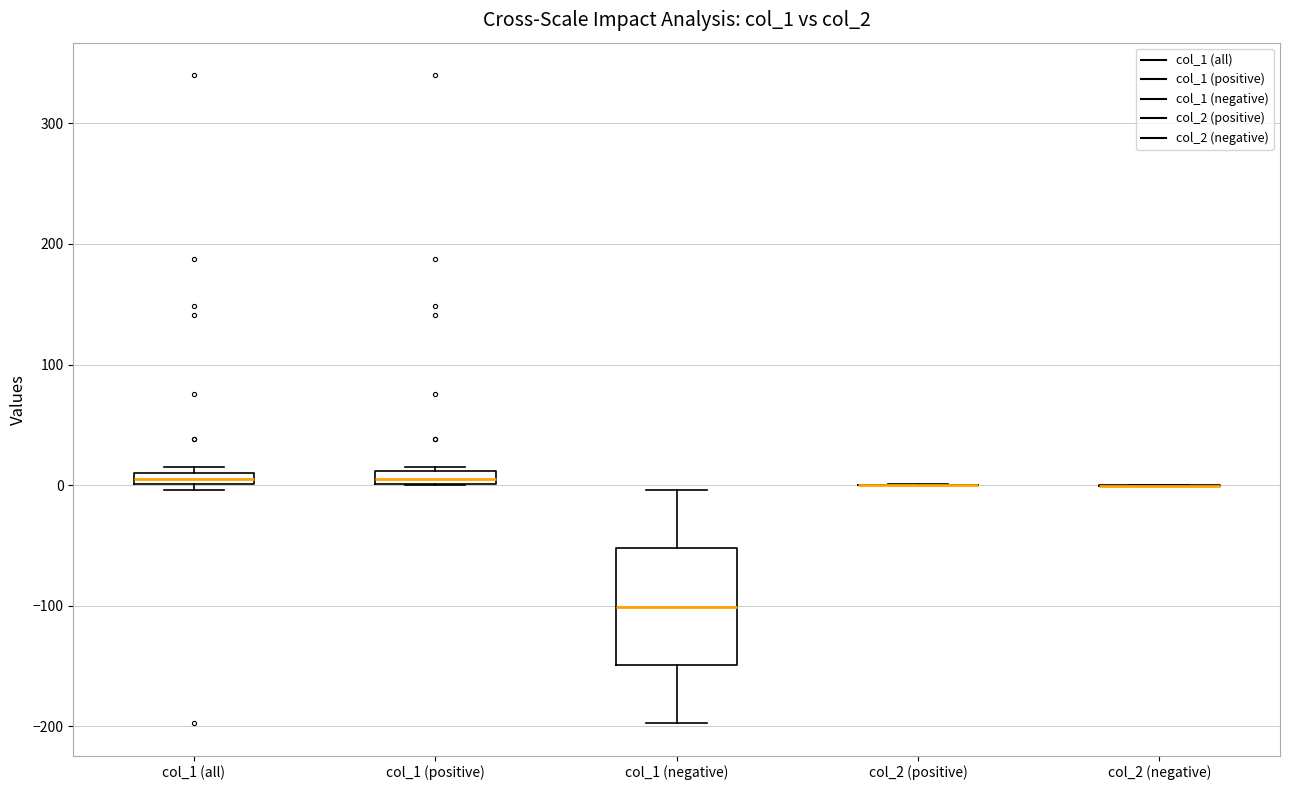

Which box is the tallest, from its lower edge to its upper edge?

col_1 (negative)